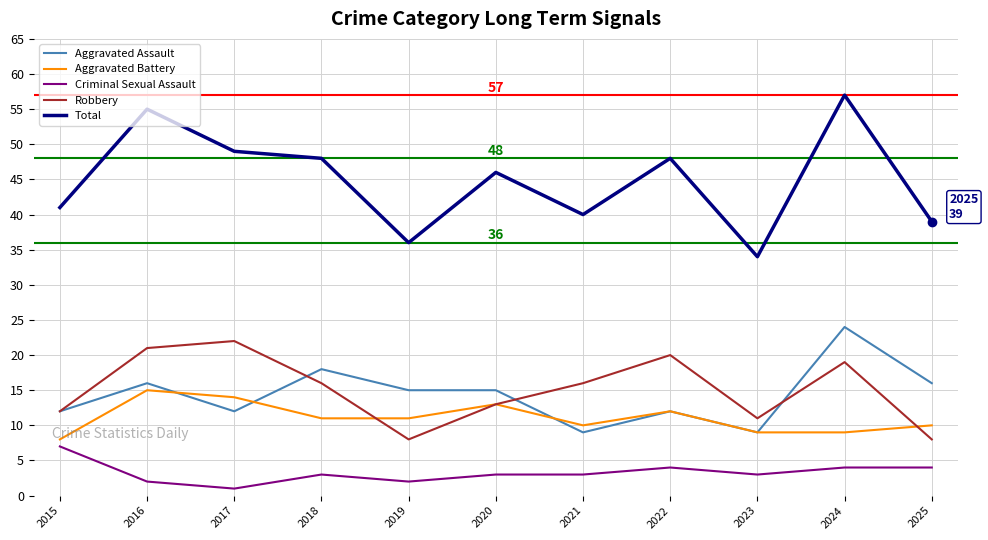

Which series has the largest range (max minus min)?

Total